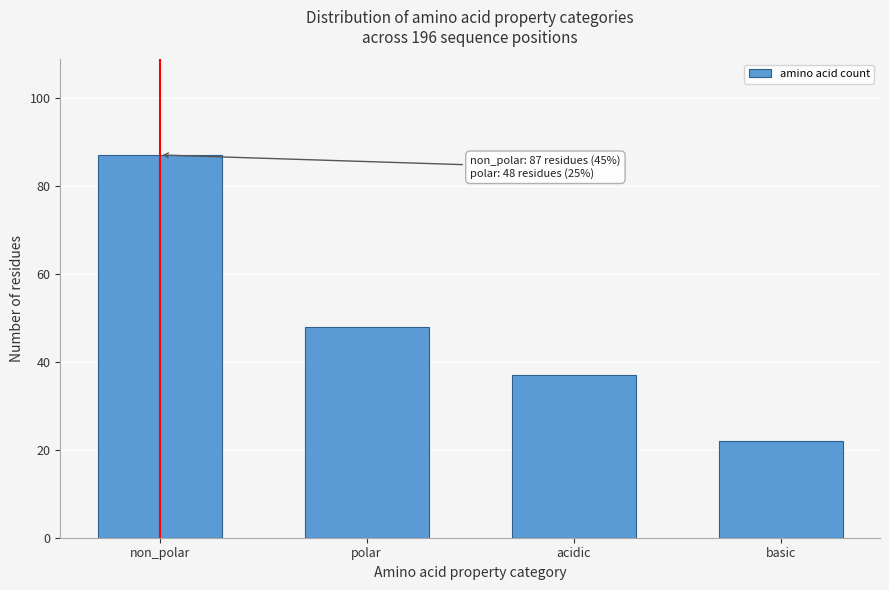

Reading left to right, extract all data points from this chart.

non_polar=87	polar=48	acidic=37	basic=22